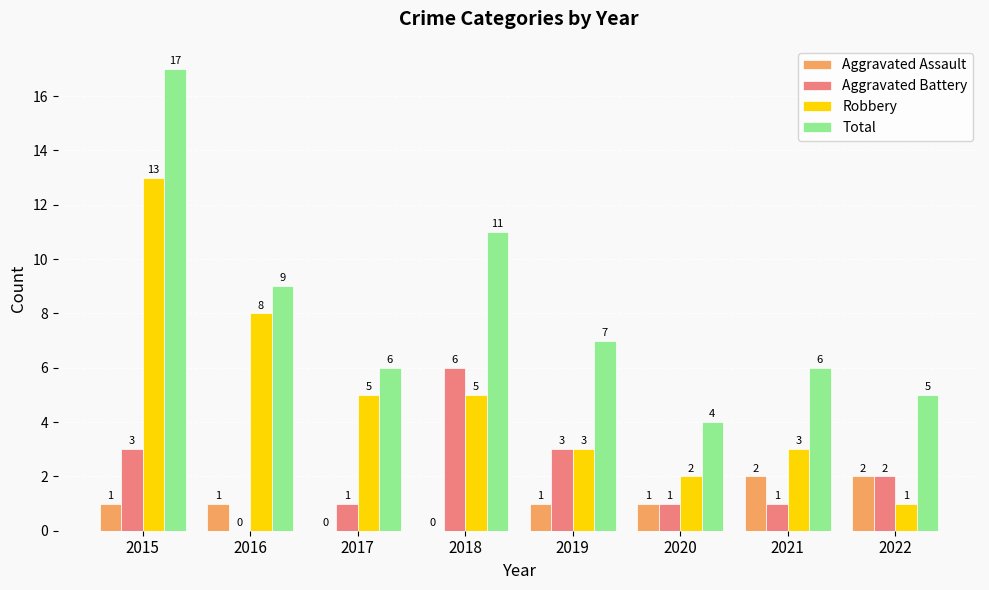

What is the sum of all Aggravated Assault values?

8